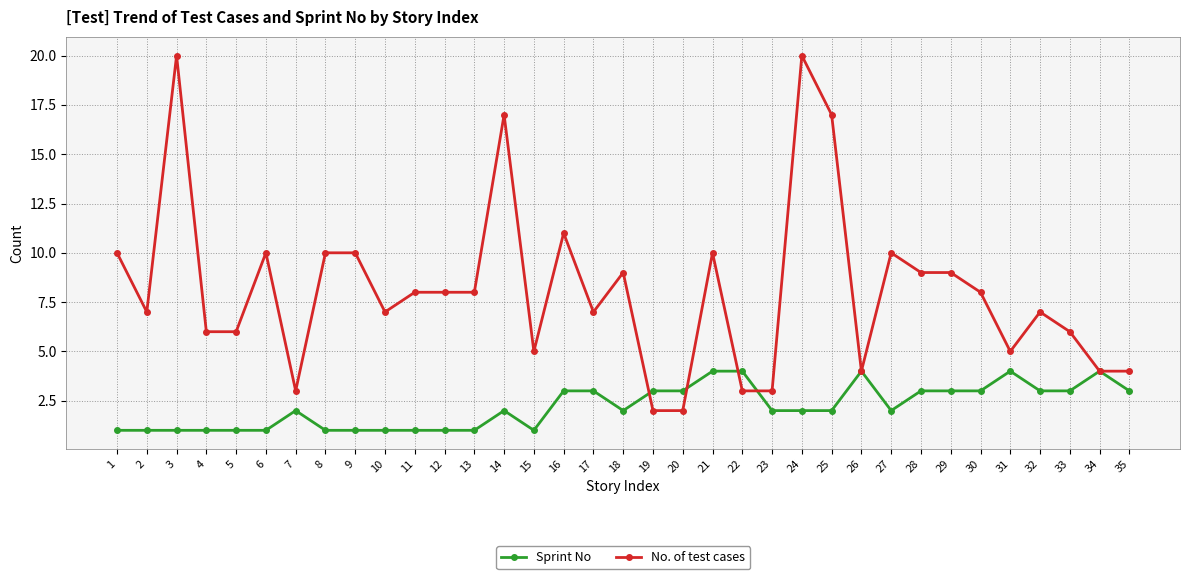

Count the number of data series in this chart.

2